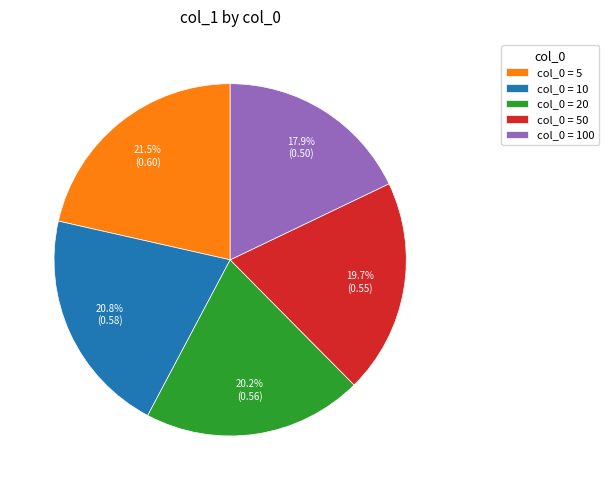

Does col_0 = 100 account for over 50% of the chart?

No